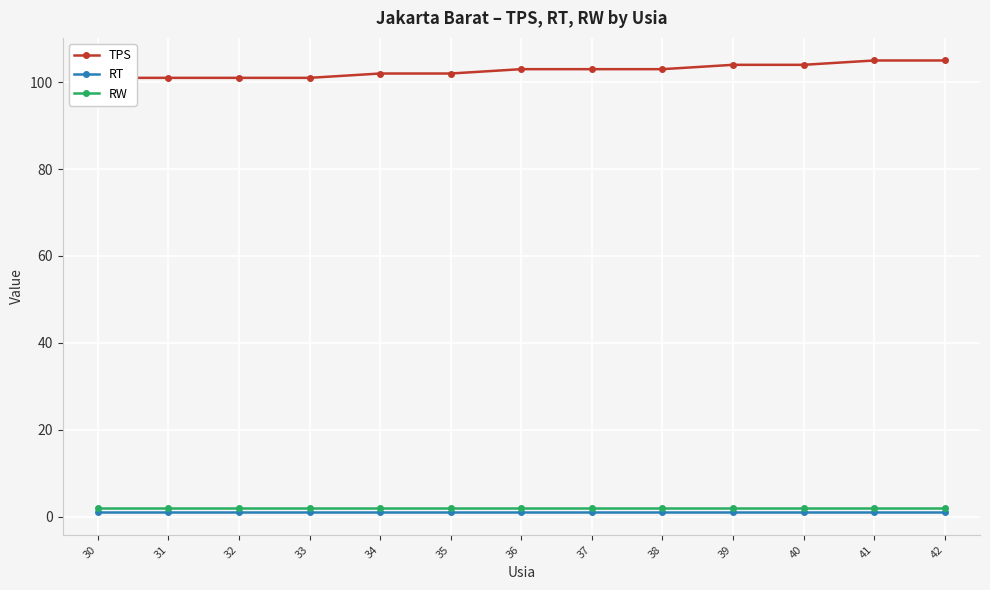

Reading left to right, extract all data points from this chart.

TPS: 101	101	101	101	102	102	103	103	103	104	104	105	105
RT: 1	1	1	1	1	1	1	1	1	1	1	1	1
RW: 2	2	2	2	2	2	2	2	2	2	2	2	2